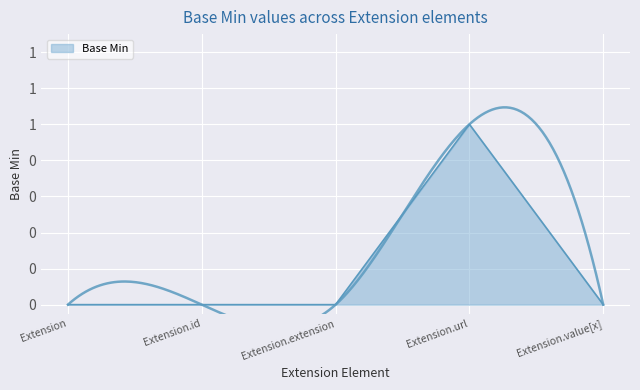

How many data points are above 0?

1